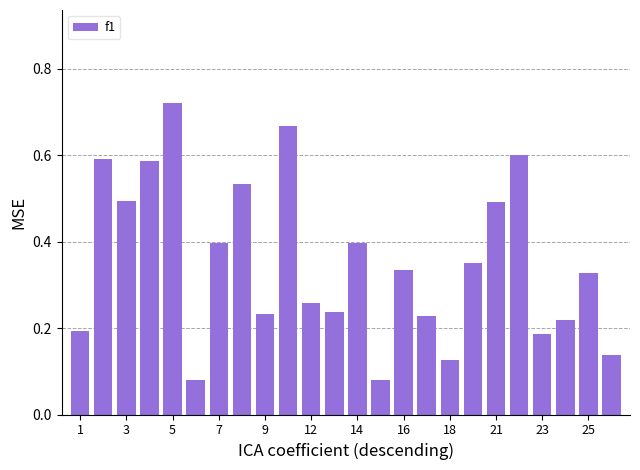

How many values are between 0 and 1?

24